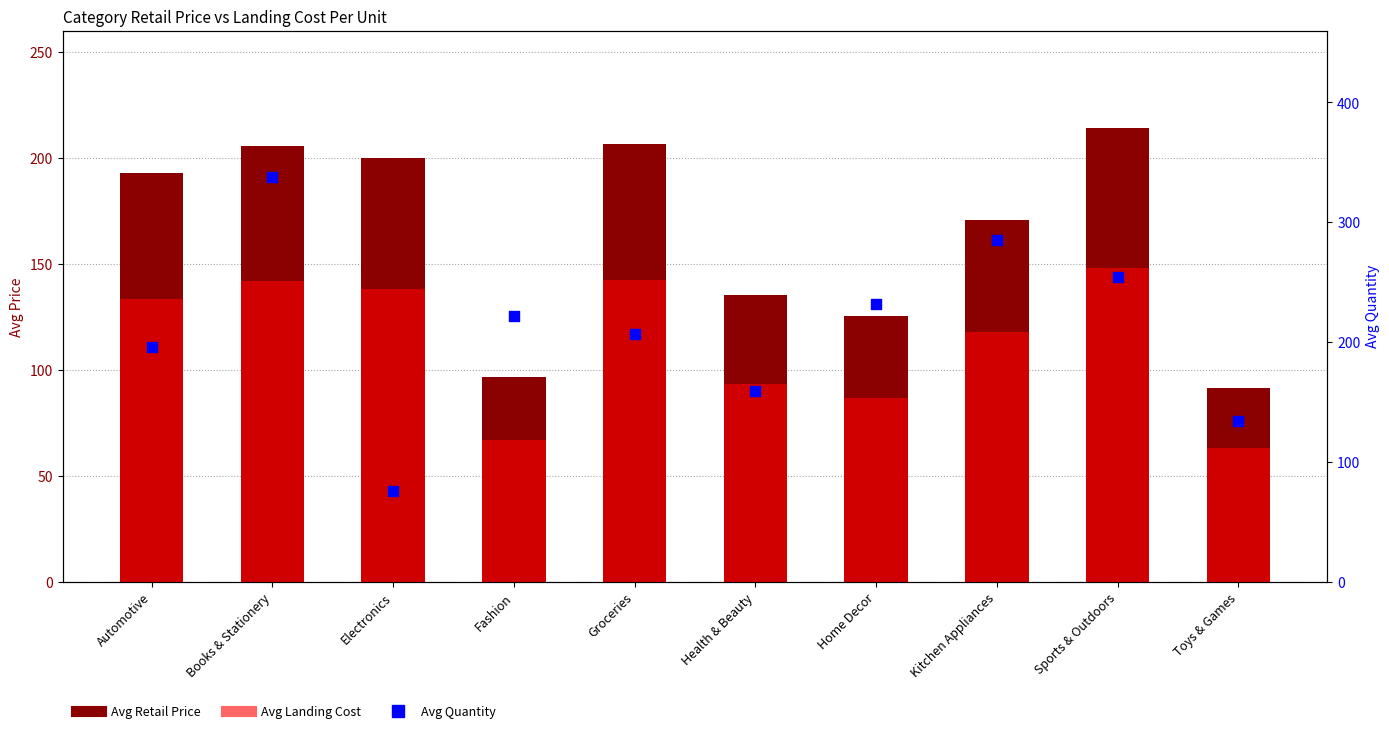

Which series has the largest total across all categories?

Avg Quantity